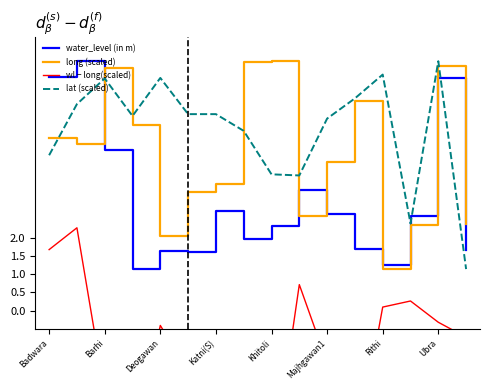

What position from the left is Badwara?

1